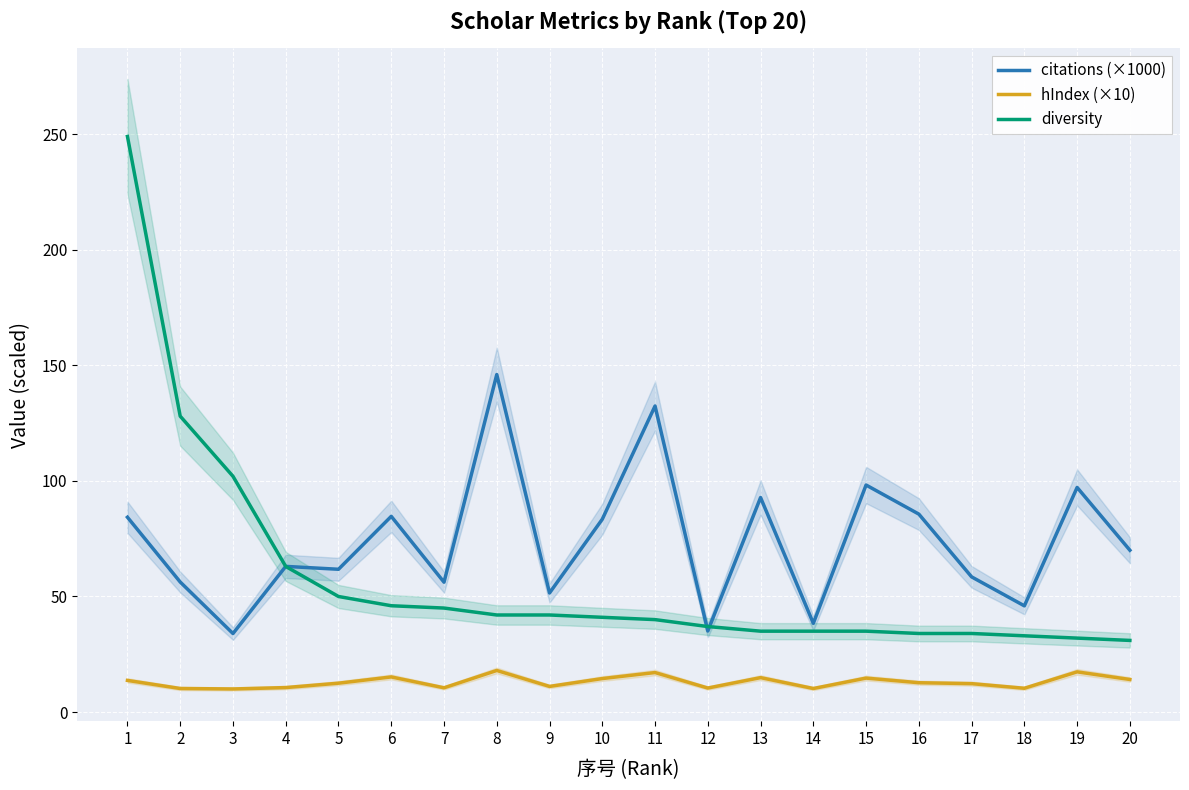

At how many categories does at least one series exceed 18?

20